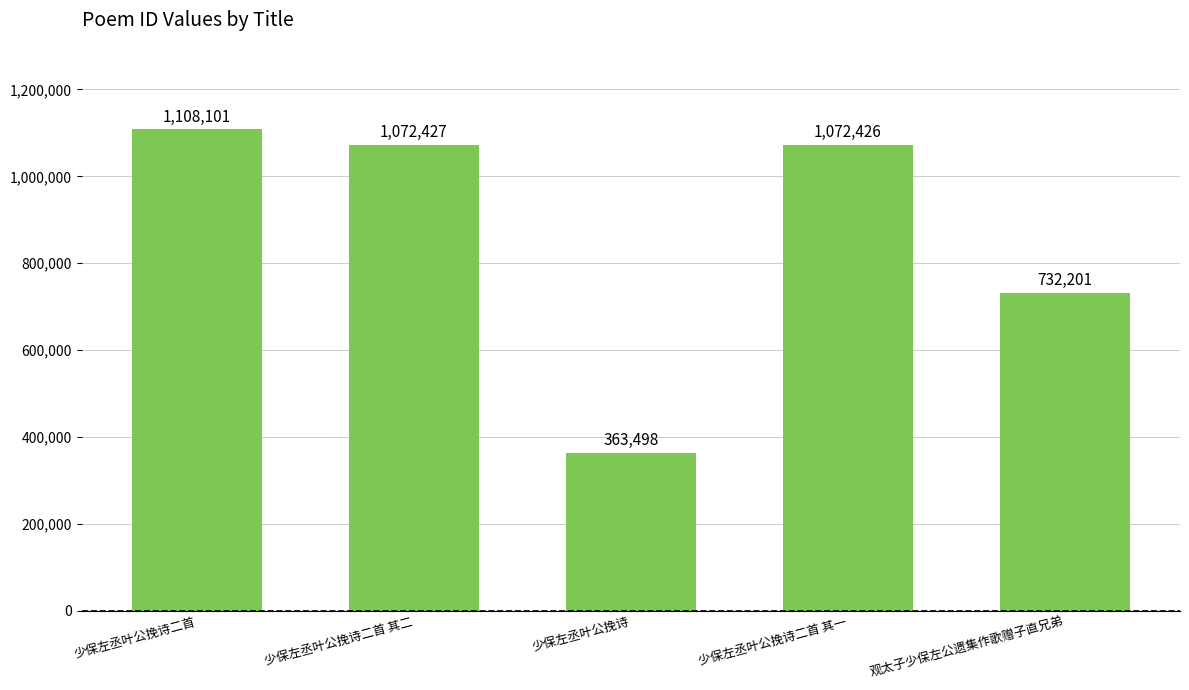

Reading right to left, transcribe all the data shown in this chart.

观太子少保左公遗集作歌赠子直兄弟=732201	少保左丞叶公挽诗二首 其一=1072426	少保左丞叶公挽诗=363498	少保左丞叶公挽诗二首 其二=1072427	少保左丞叶公挽诗二首=1108101